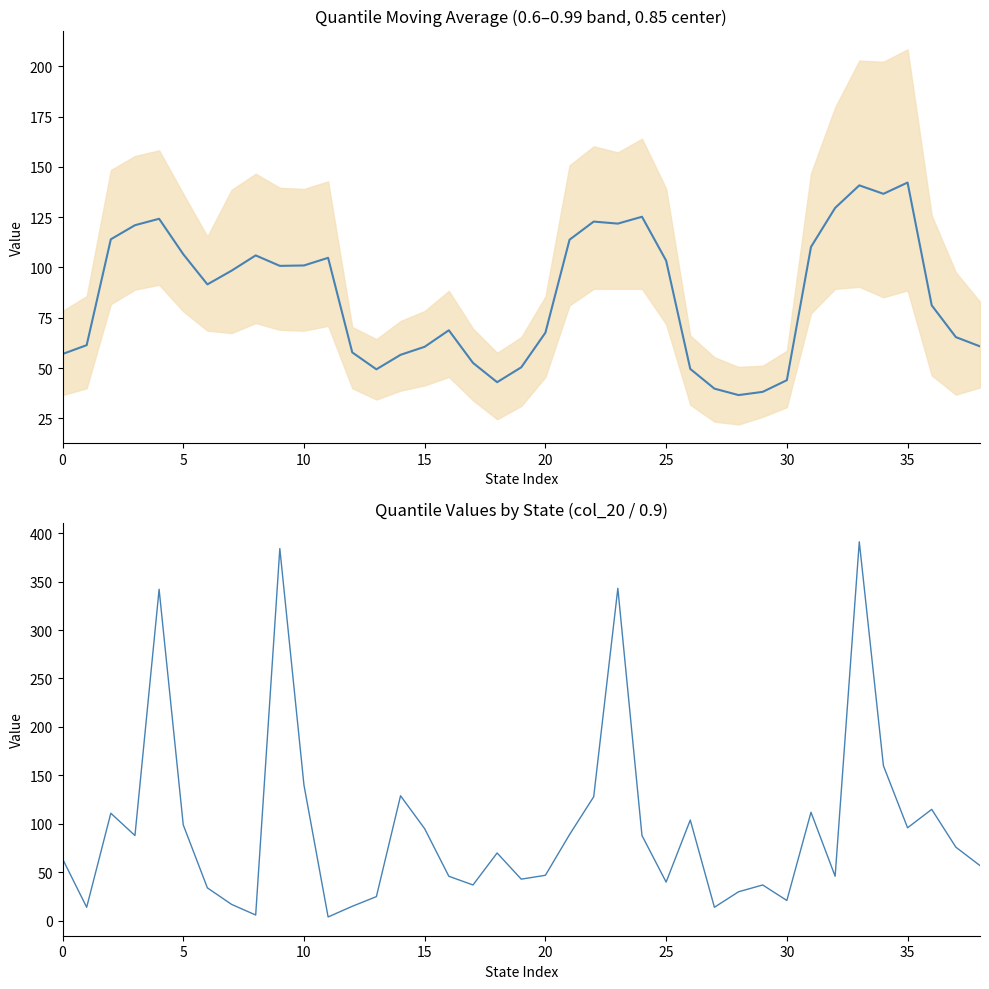

Which category has the highest value across all series?

33